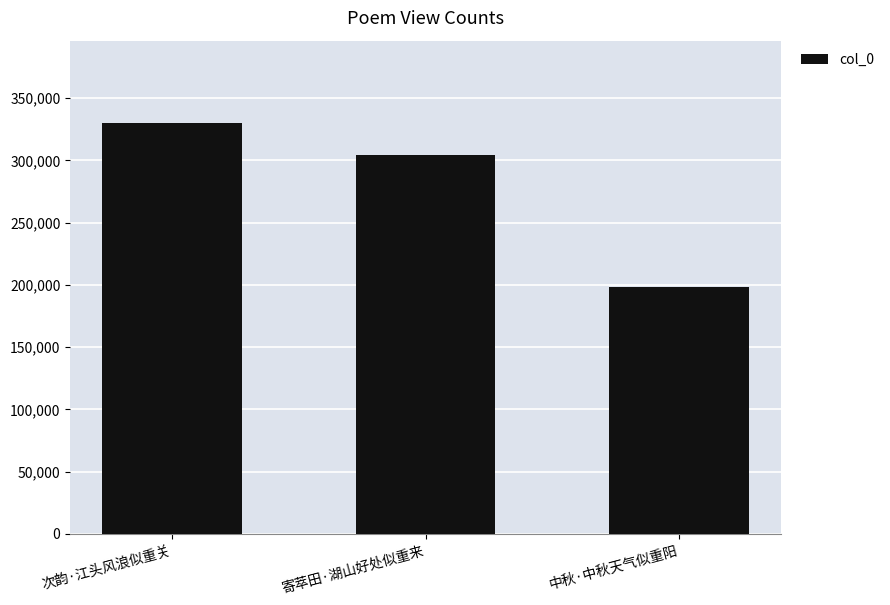

How many data points are less than 304226?

1